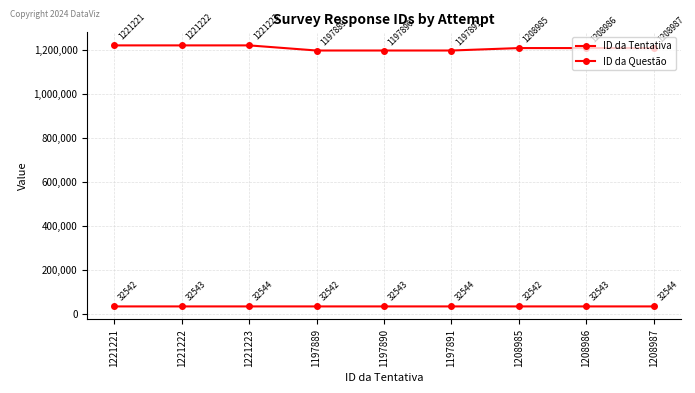

True or false: ID da Tentativa and ID da Questão cross at least once.

False